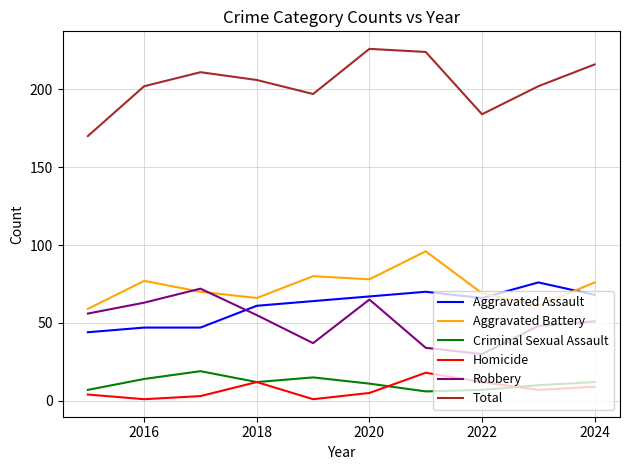

What is the minimum value for Total?

170